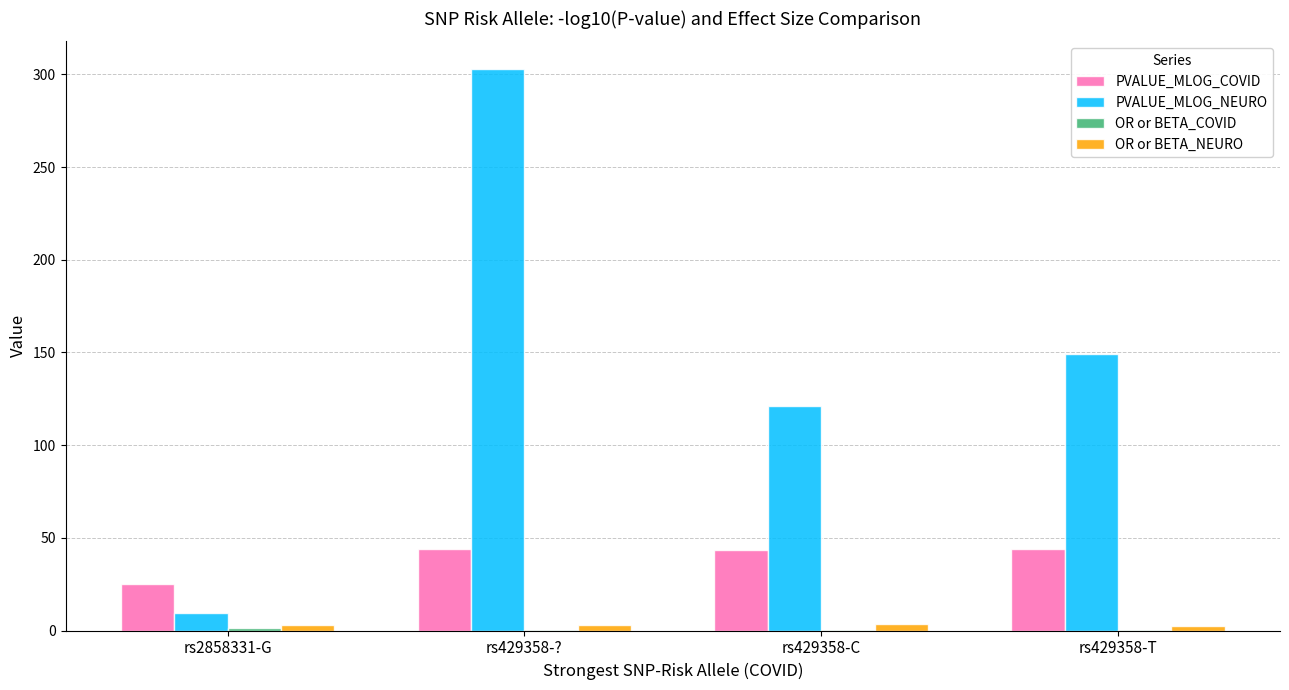

True or false: OR or BETA_NEURO has a value of 2.4 at rs429358-T.

True